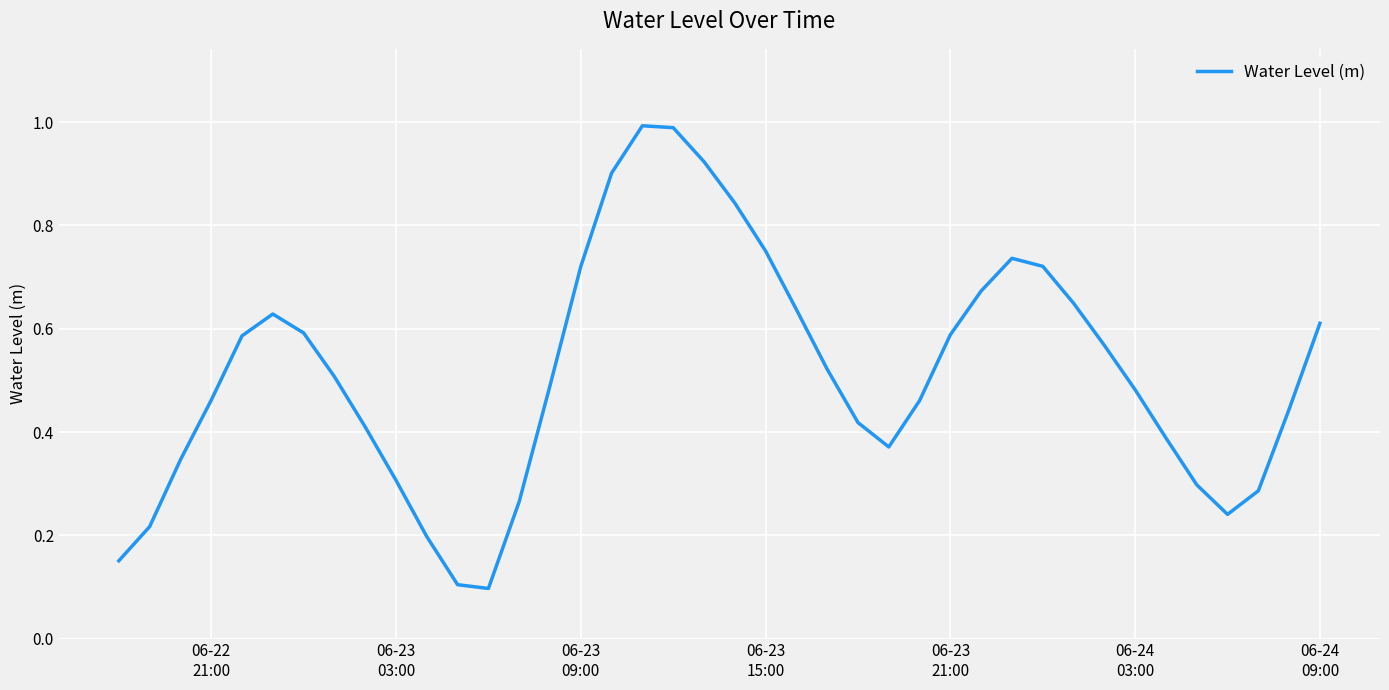

What is the greatest value displayed?

1.0